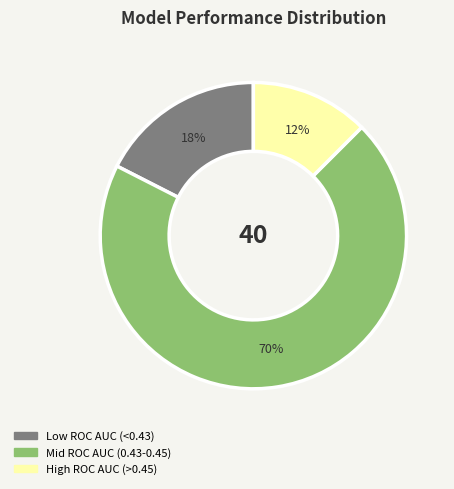

What is the majority slice?

Mid ROC AUC (0.43-0.45)